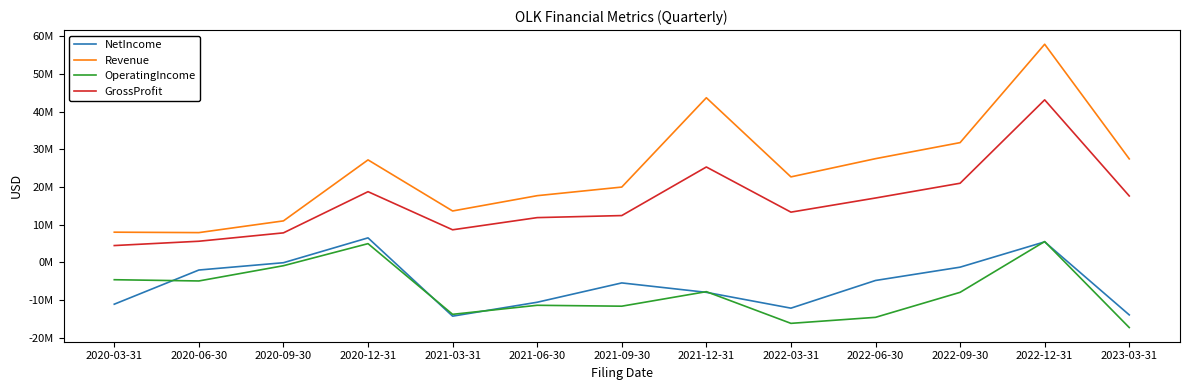

The value of NetIncome at 2021-12-31 is -1790003. True or false?

False